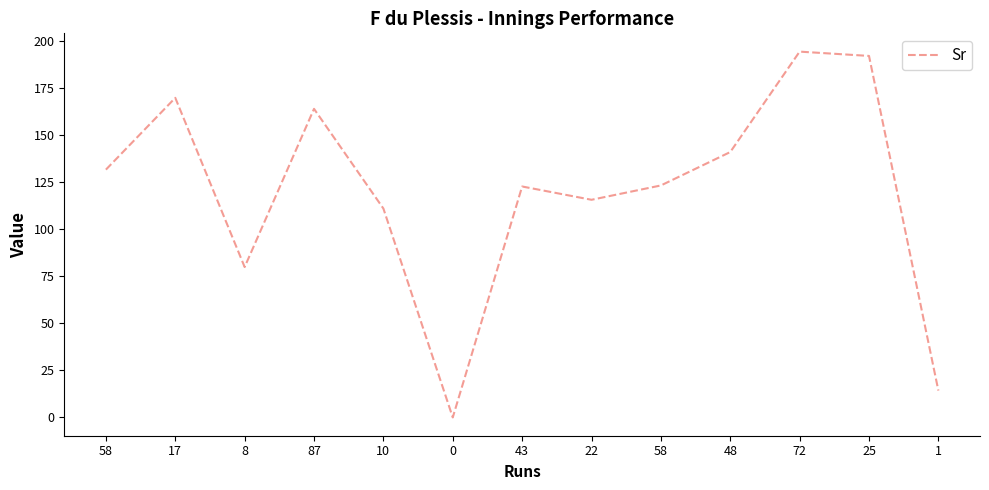

List the labels in order of value, smallest first.

0, 1, 8, 10, 22, 43, 58, 58, 48, 87, 17, 25, 72